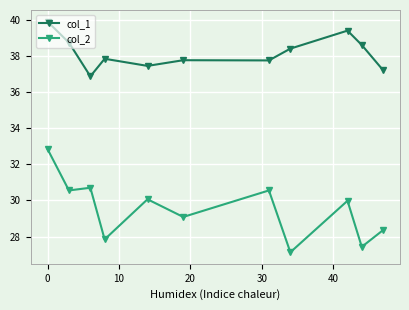

What is the sum of all col_1 values?

420.1